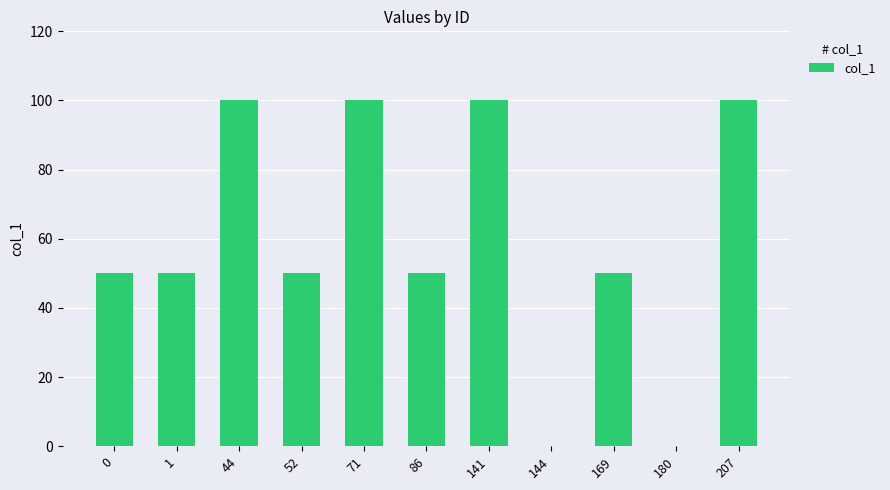

What is the change in value from 1 to 144?

-50